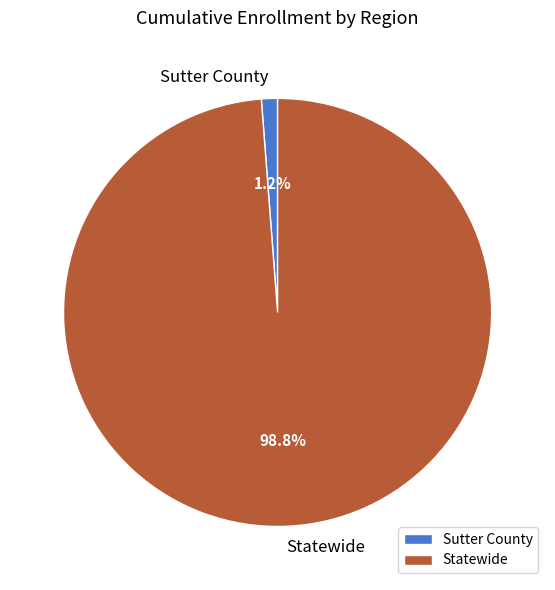

Rank the categories by value from lowest to highest.

Sutter County, Statewide